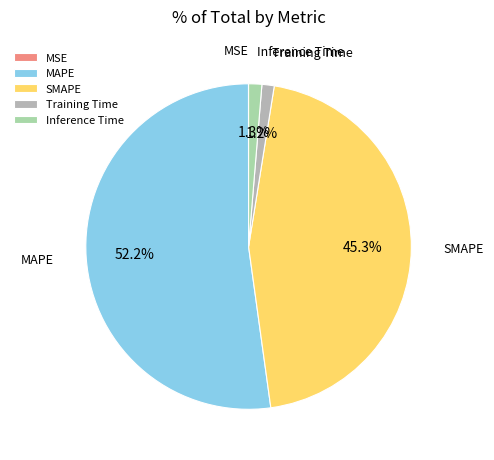

Which has a higher value, SMAPE or Training Time?

SMAPE